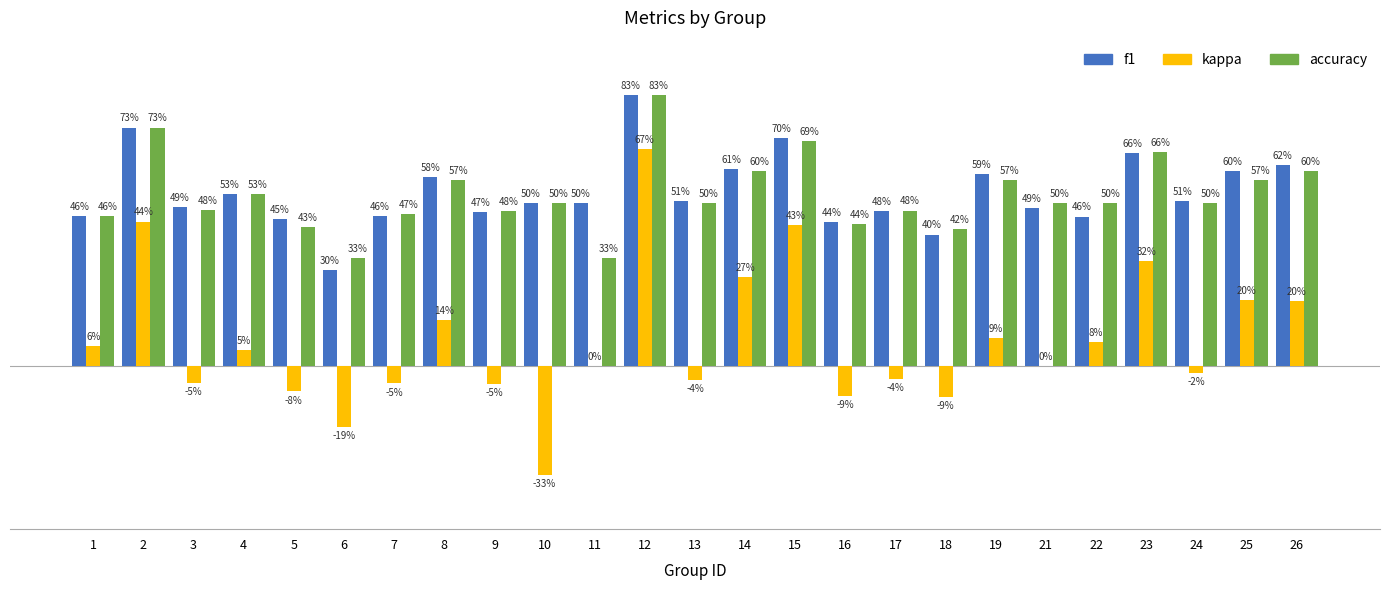

Which series has the largest total across all categories?

f1